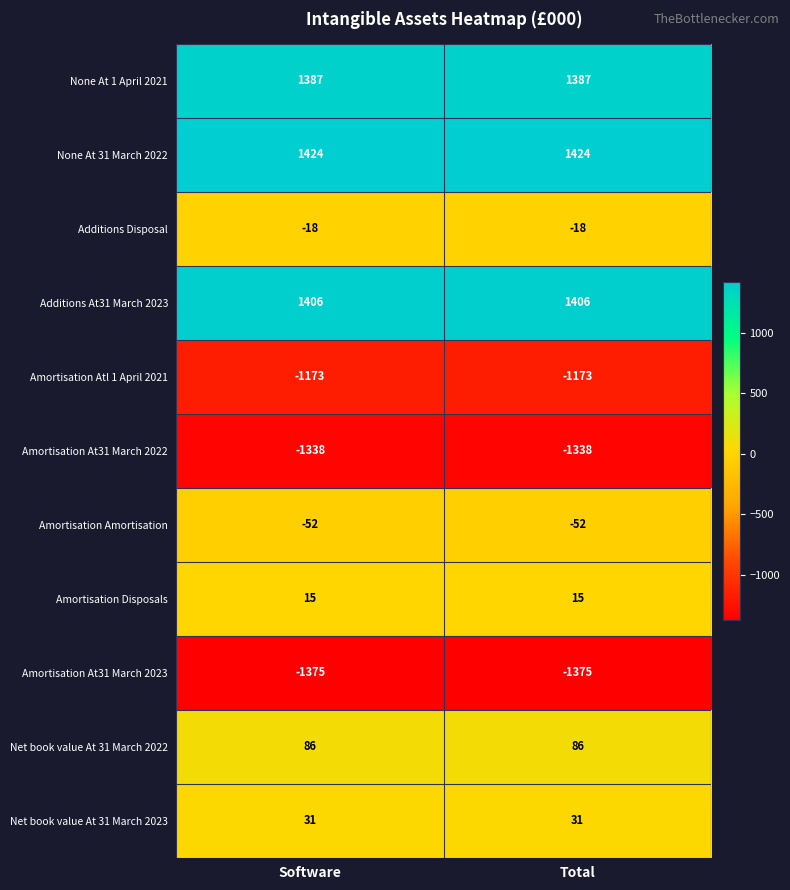

Read the Net book value At 31 March 2022 value at Software.

86